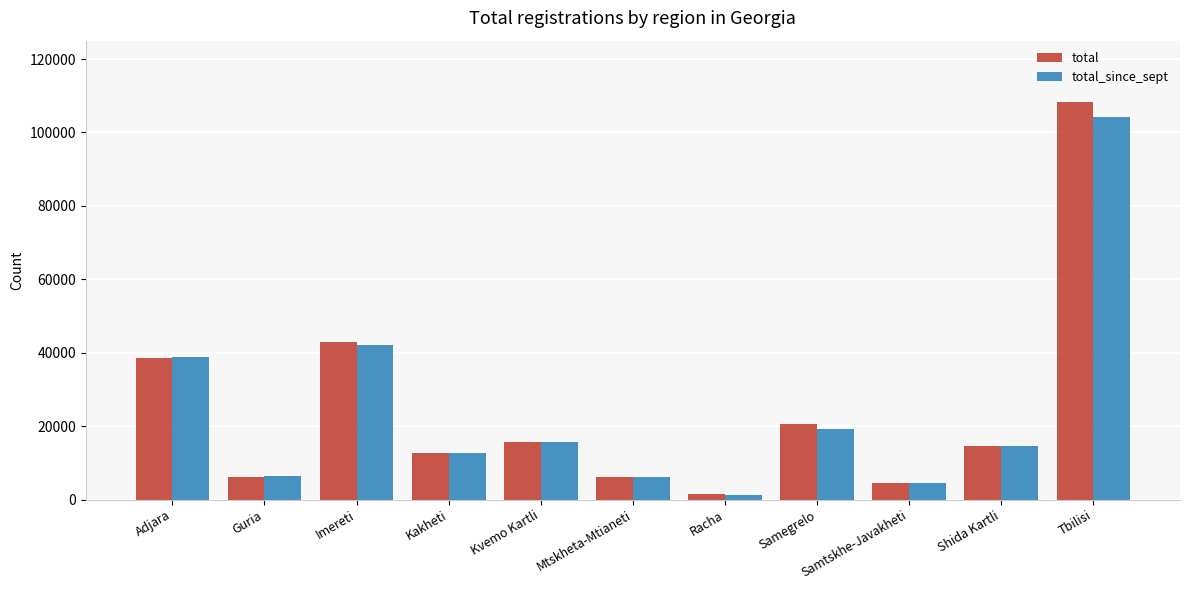

Which category has the highest value across all series?

Tbilisi